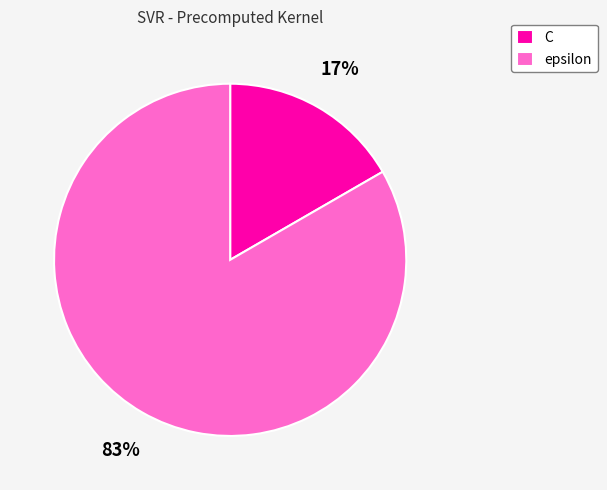

Which slice is the largest?

epsilon